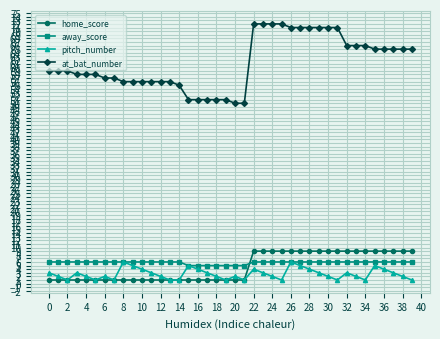

True or false: pitch_number and at_bat_number cross at least once.

False